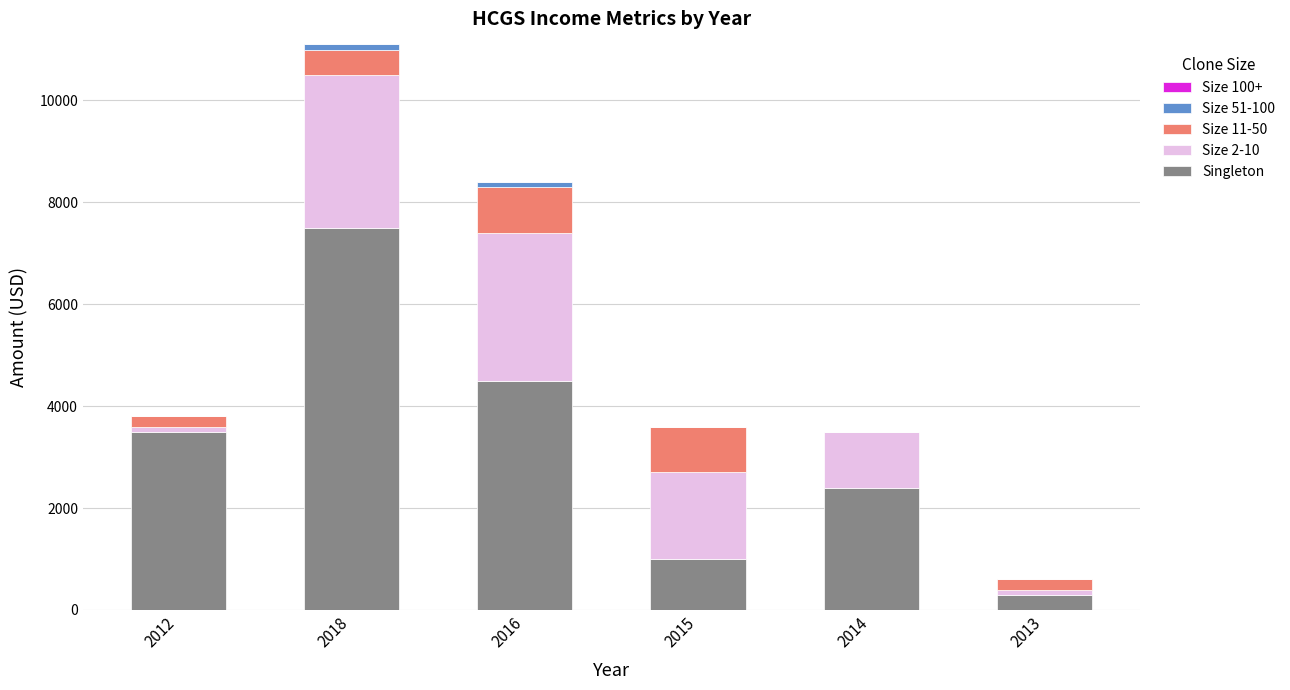

What is the highest value of the Singleton series?

7500